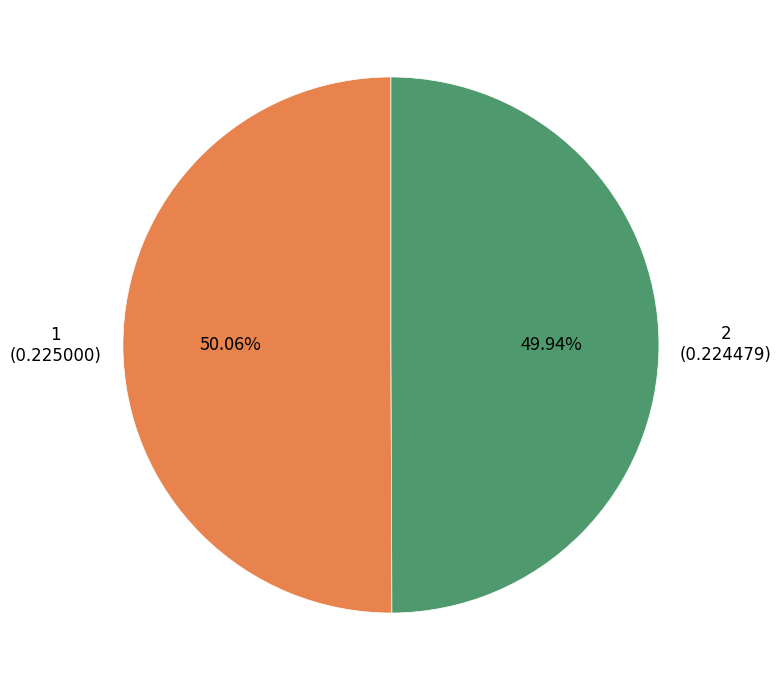

To the nearest percent, what portion does 1 represent?

50%